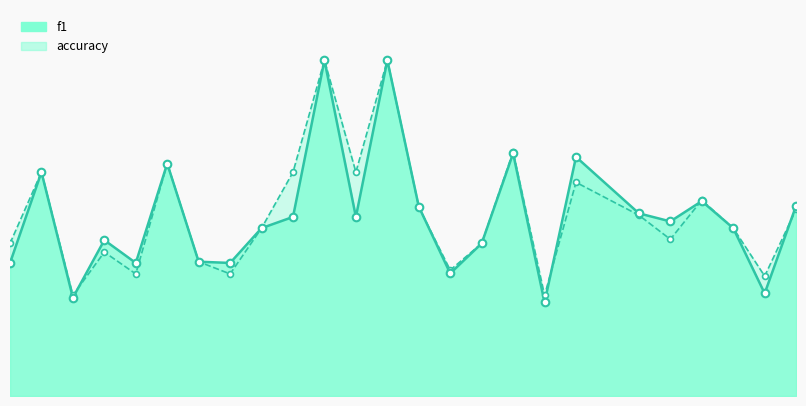

Which series has the widest spread of Y values?

f1